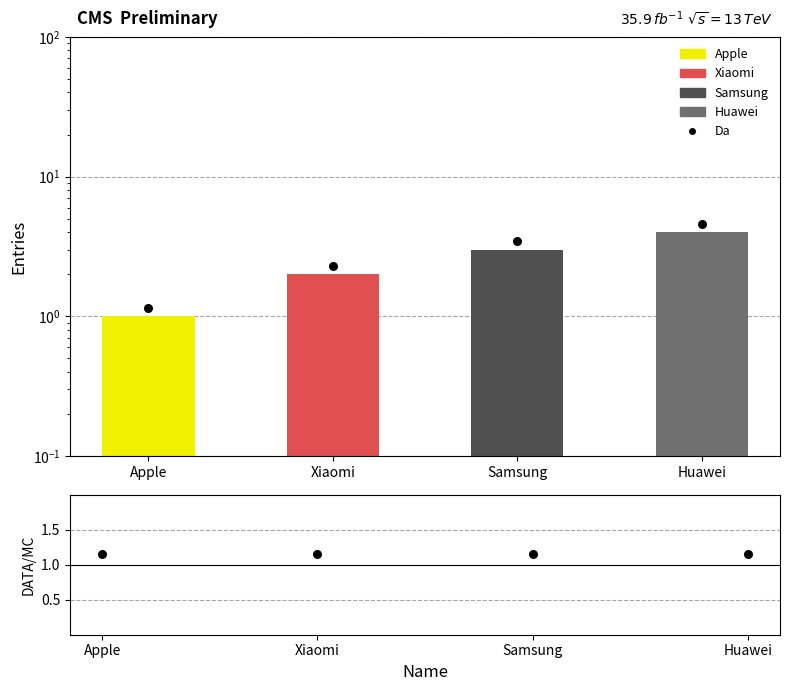

Is the value of Apple at Apple greater than the value of DATA/MC at Huawei?

No